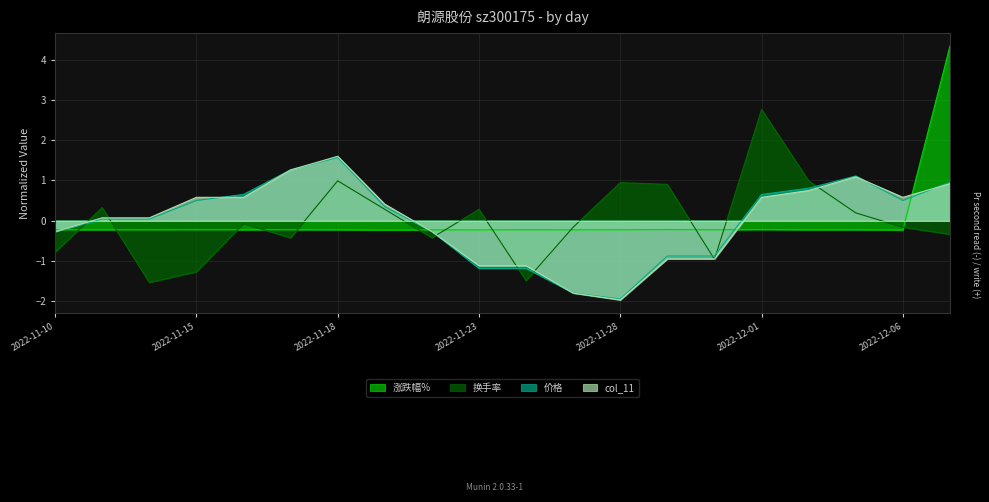

At which category is the sum across all series the highest?

2022-12-07